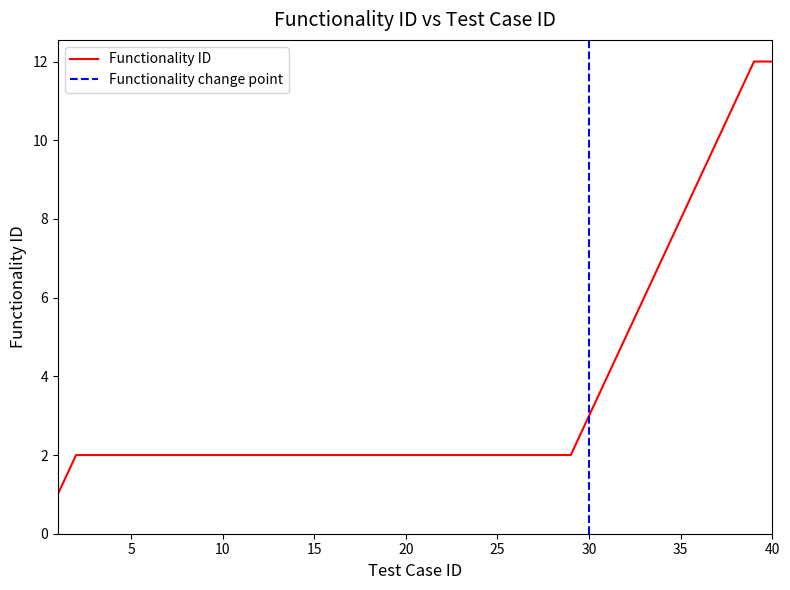

What is the minimum value shown in the chart?

1